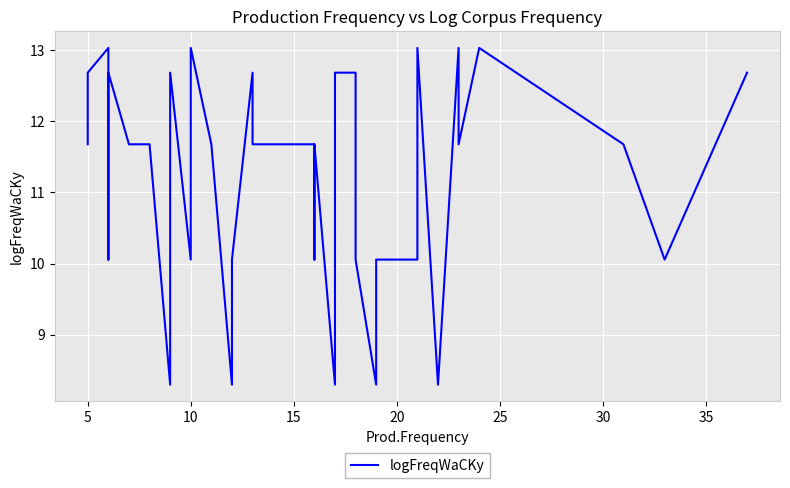

Between 35 and 30, which is larger?

35